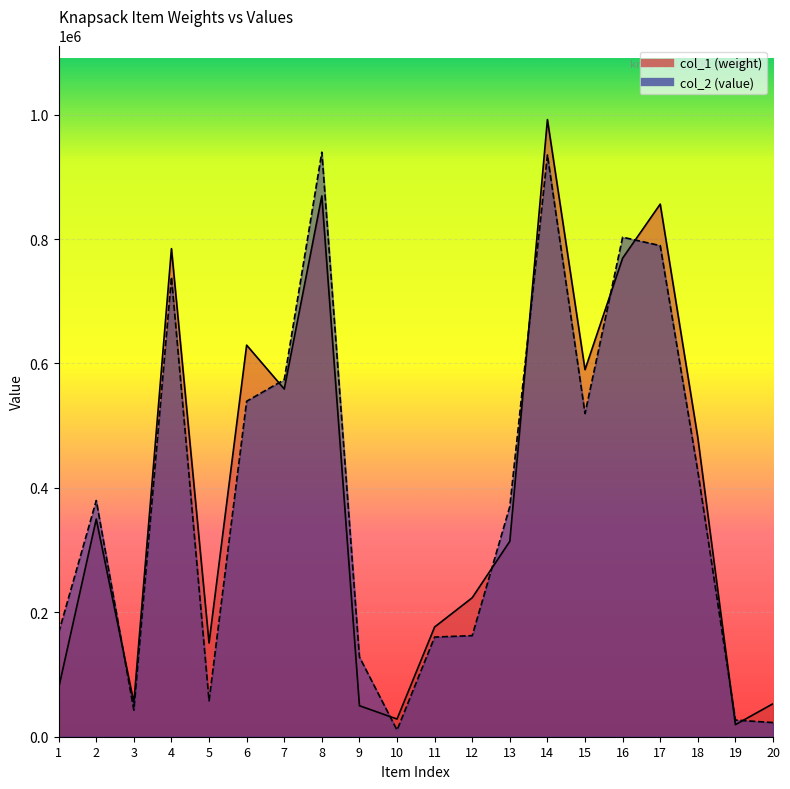

Which series has the largest total across all categories?

col_1